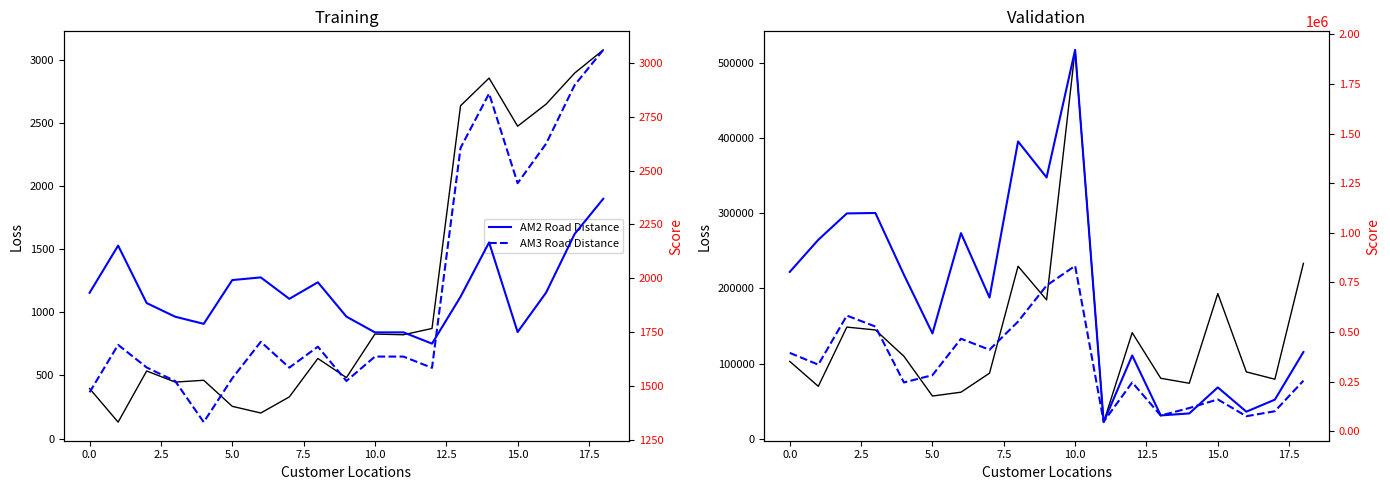

True or false: AM2 Transport Cost has a value of 33140.1 at 14.

False